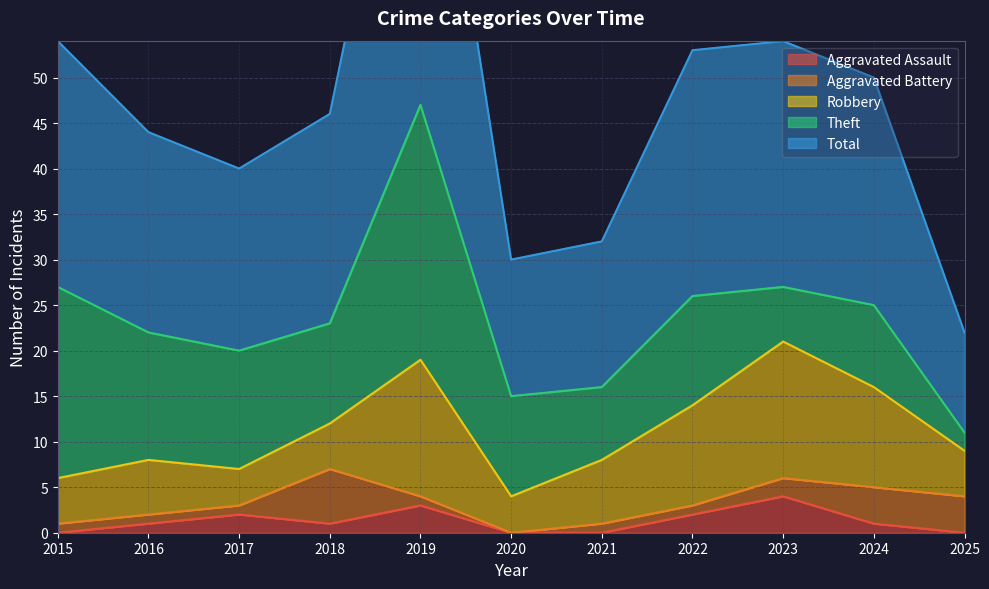

What is the maximum value for Aggravated Assault?

4